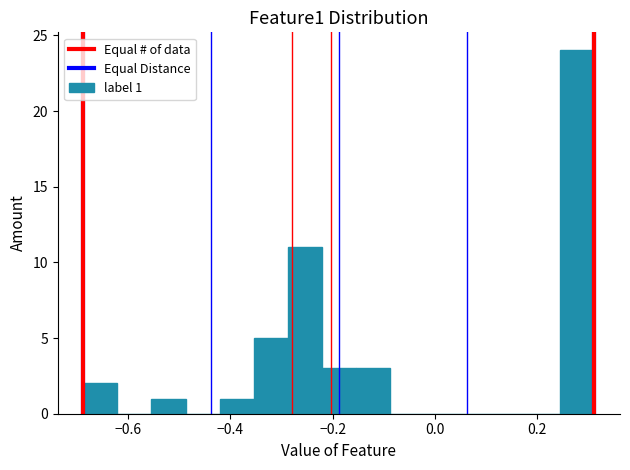

Read against the x-axis, roughly where is the centre of the tallest bar?

0.28